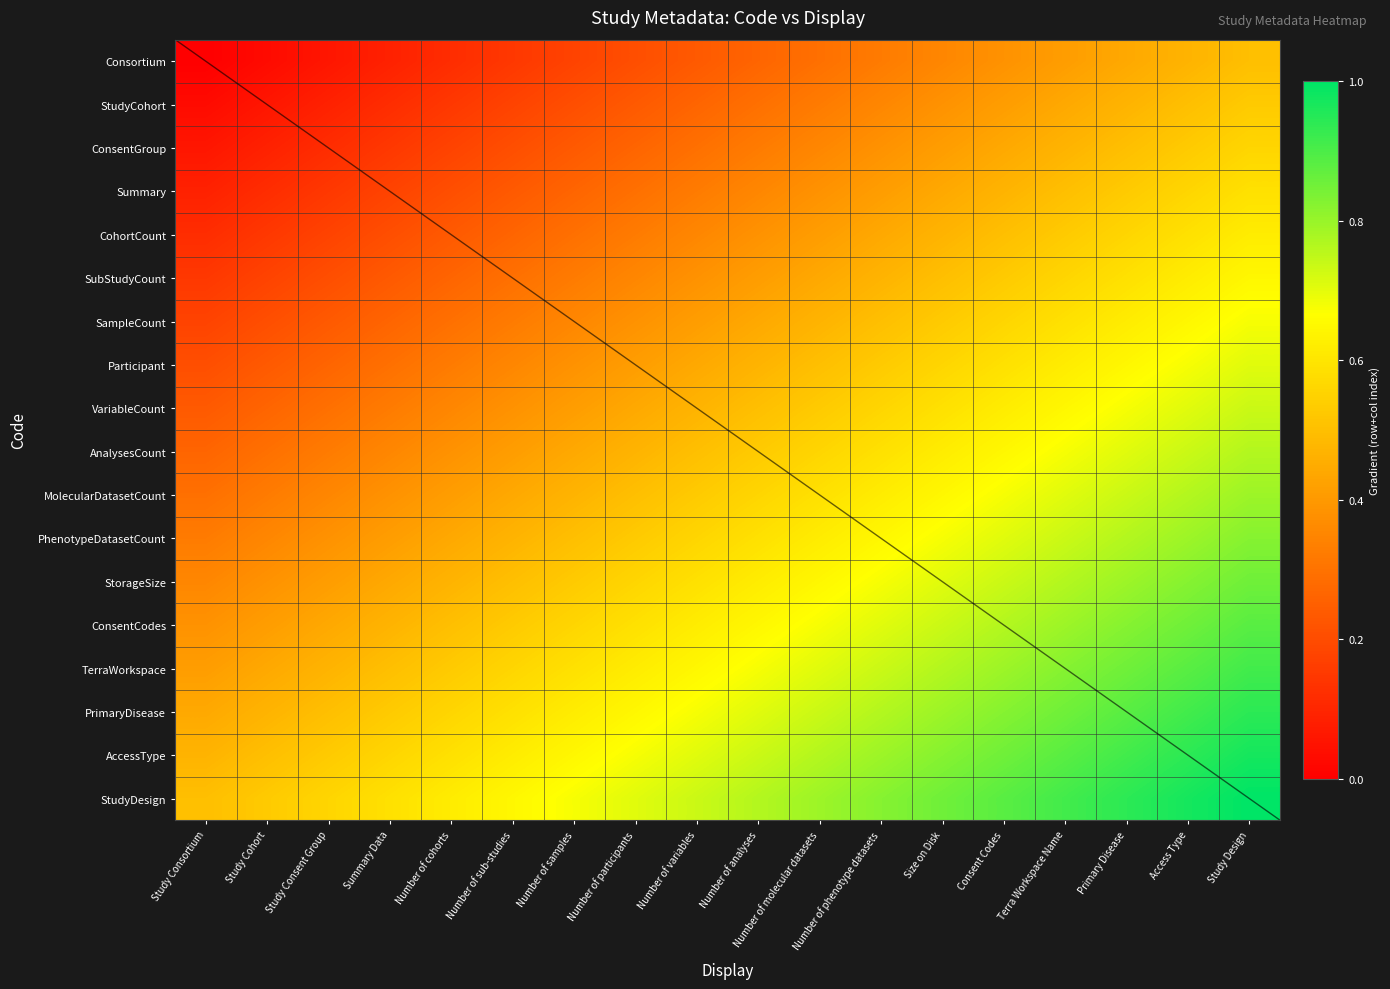

What is the difference between the maximum and minimum values in the ConsentGroup series?

0.5